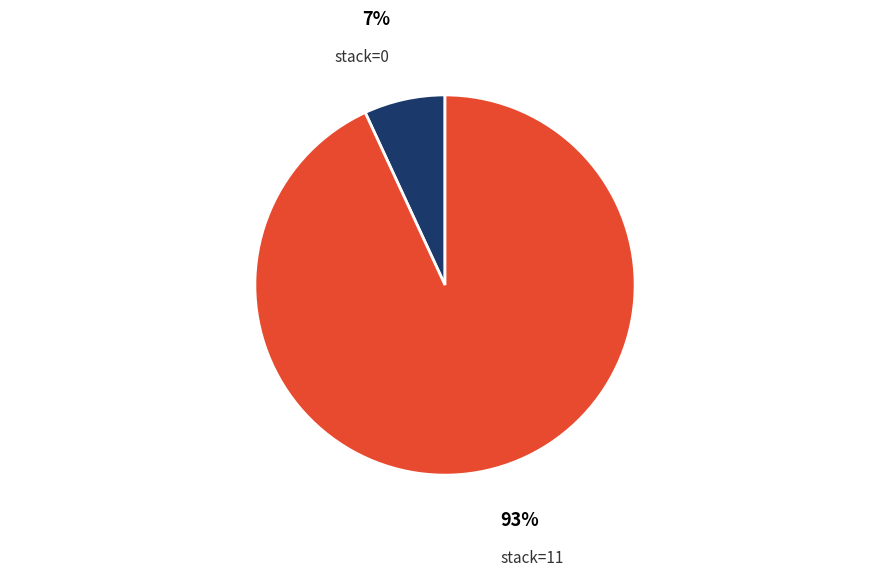

How many segments does this pie chart have?

2